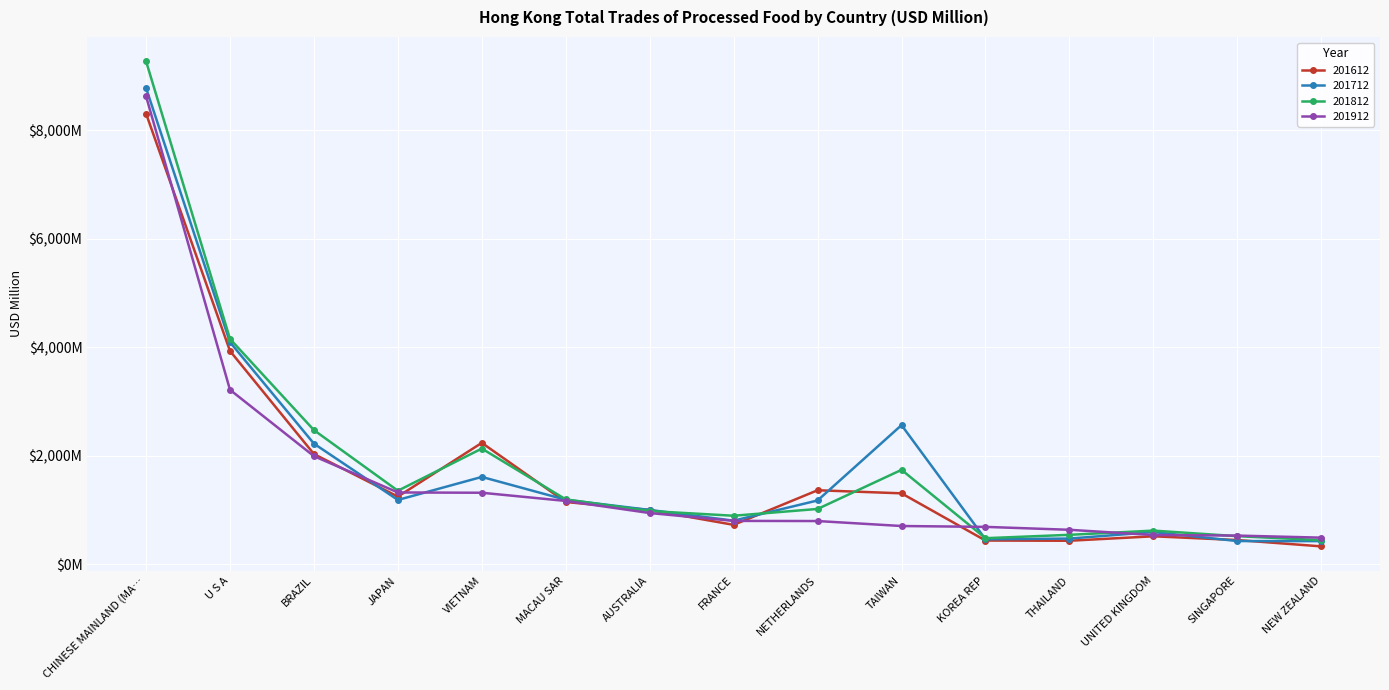

True or false: 201612 has a value of 613.8 at VIETNAM.

False